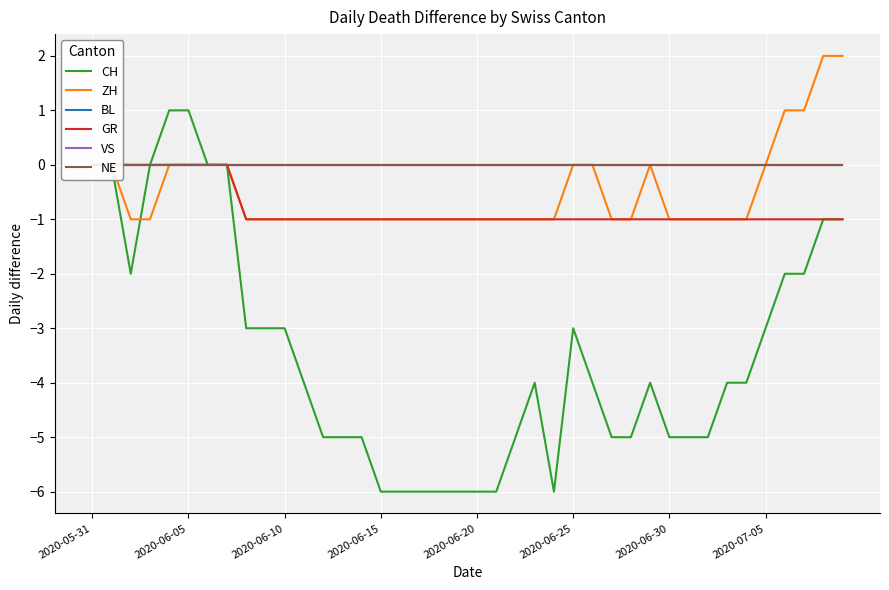

True or false: ZH and VS intersect in this chart.

False